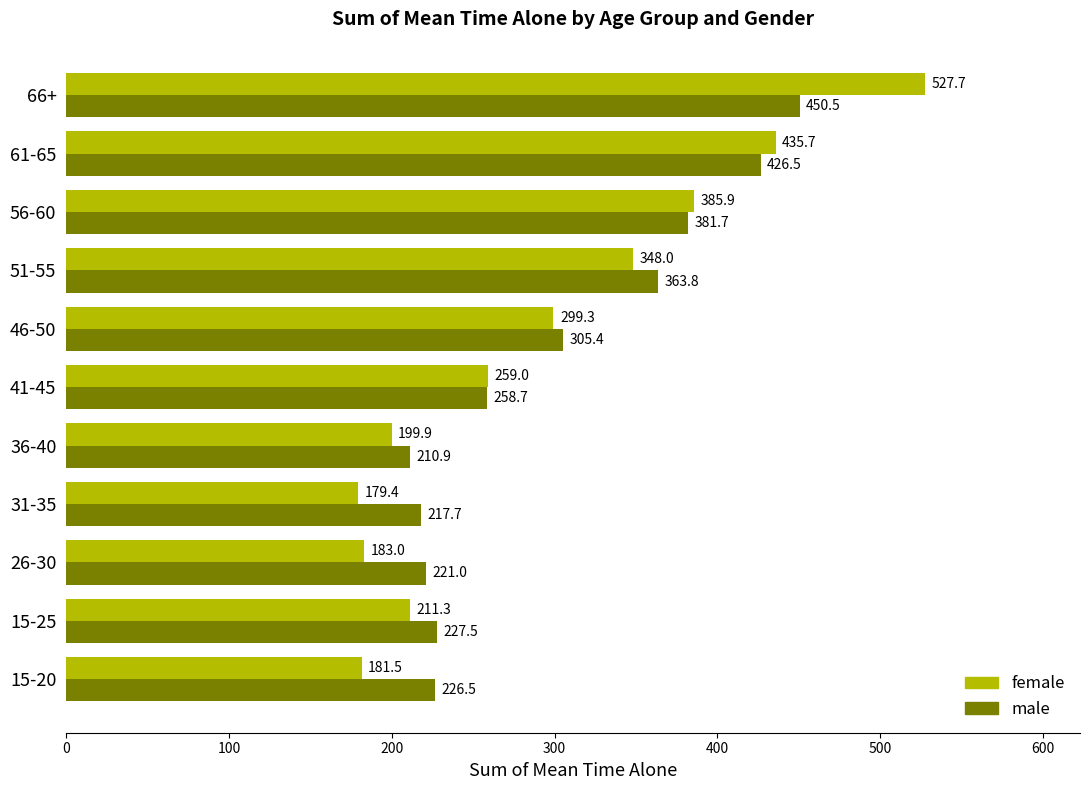

At which category is the sum across all series the highest?

66+